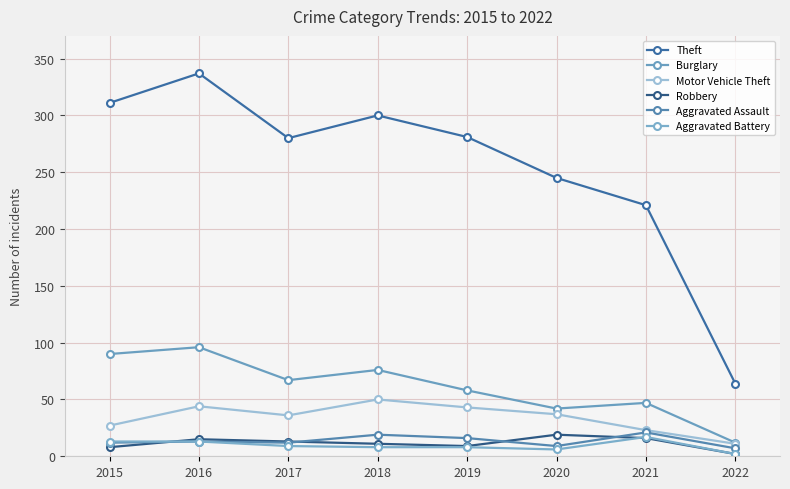

Count the number of categories in the chart.

8